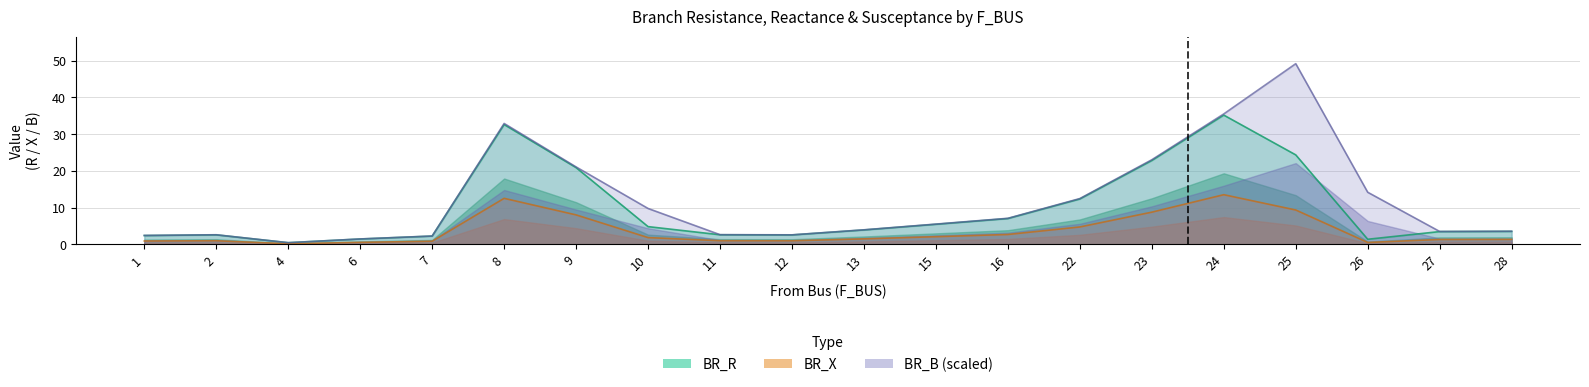

True or false: BR_B_scaled and BR_X intersect in this chart.

False